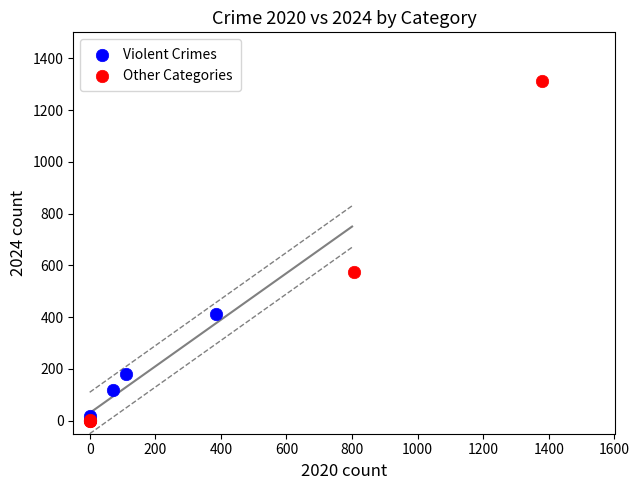

Which series has the widest spread of Y values?

Other Categories